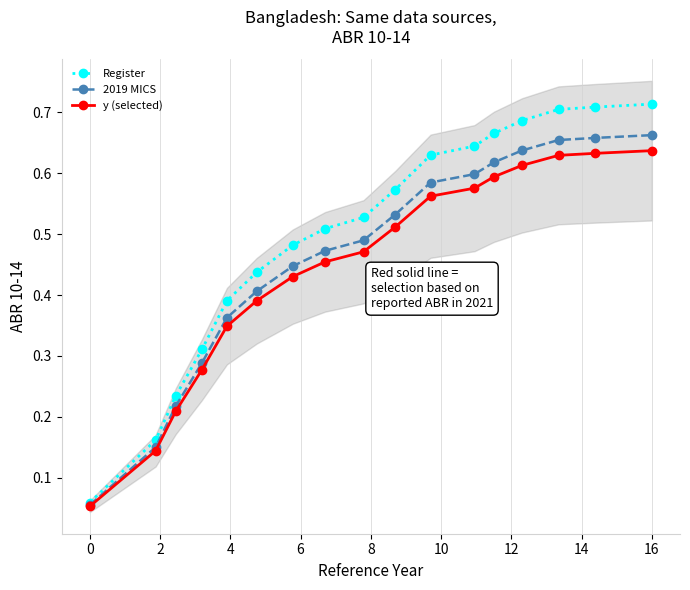

Is the value of Register at 16 greater than the value of 2019 MICS at 18?

No